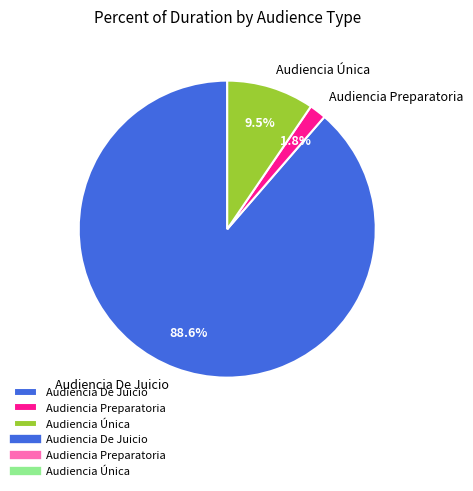

Rank the categories by value from highest to lowest.

Audiencia De Juicio, Audiencia Única, Audiencia Preparatoria